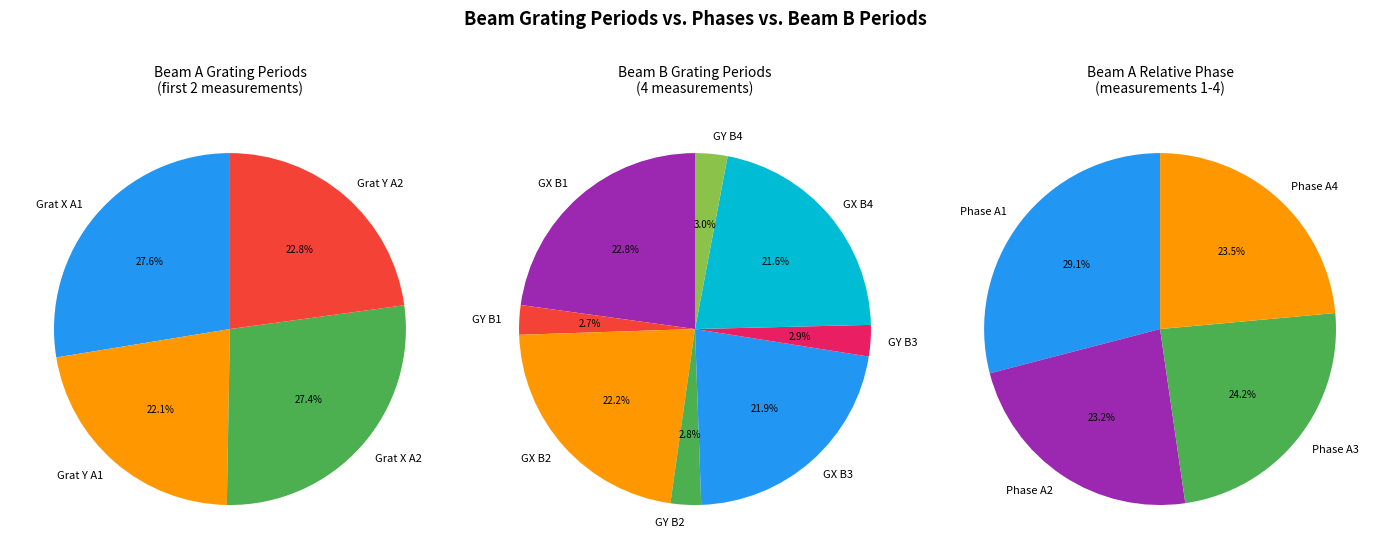

True or false: 3 accounts for 34% of the total.

False